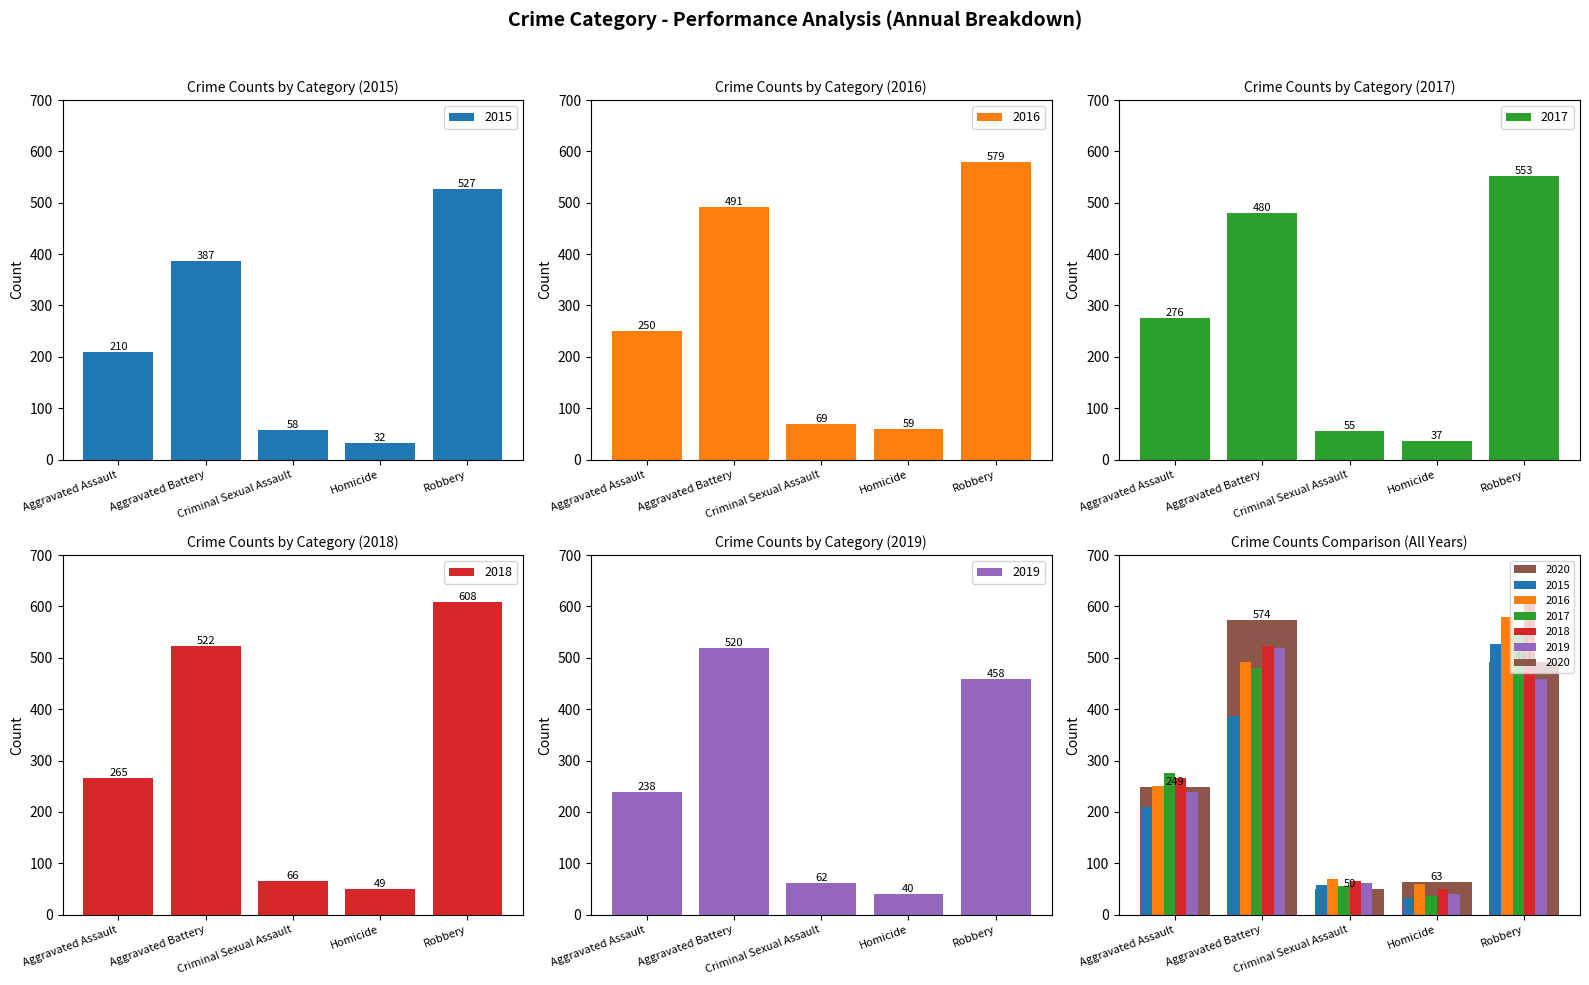

Which has a higher value, Robbery or Aggravated Battery?

Robbery